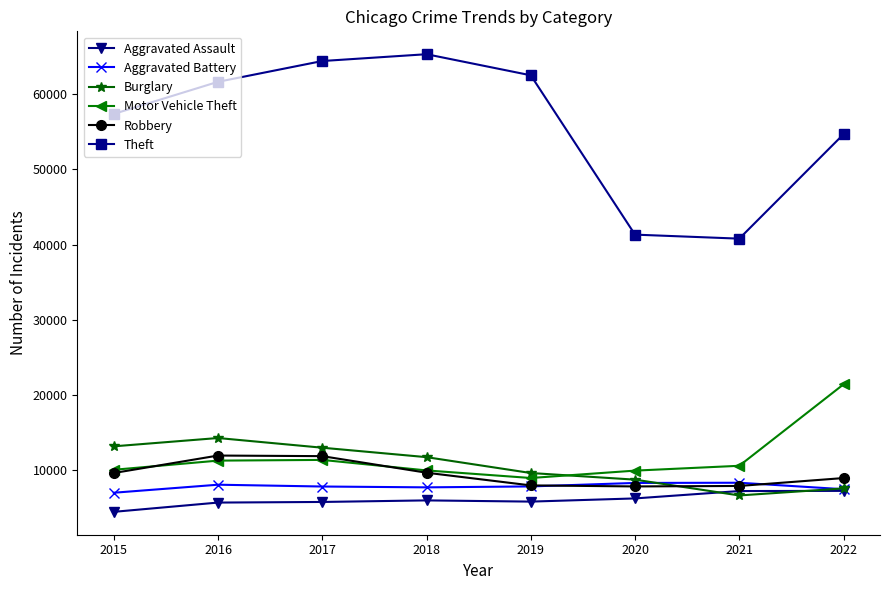

Which series has the widest spread of values?

Theft